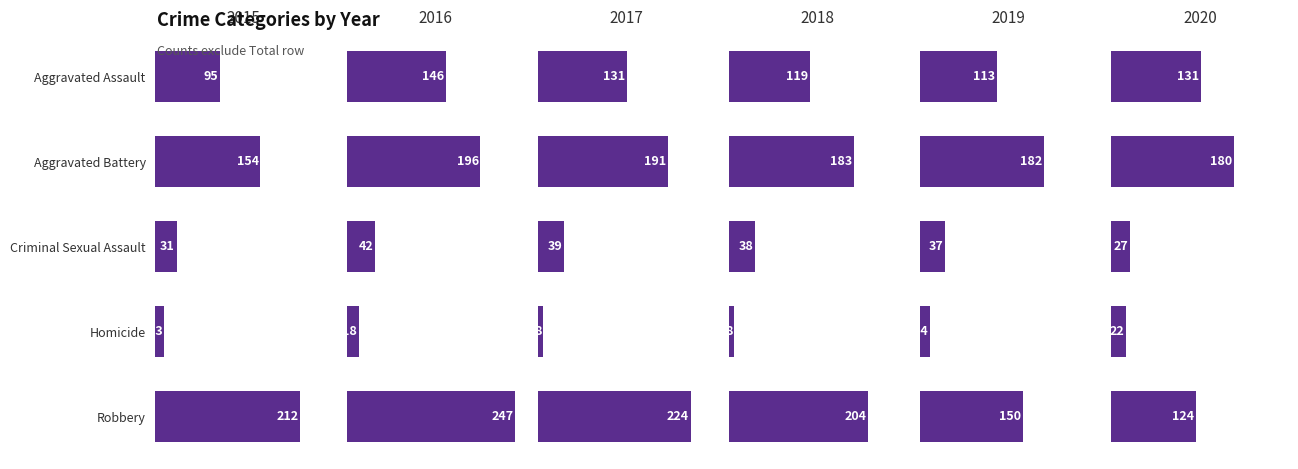

The 2019 series shows 31 at Aggravated Assault. True or false?

False